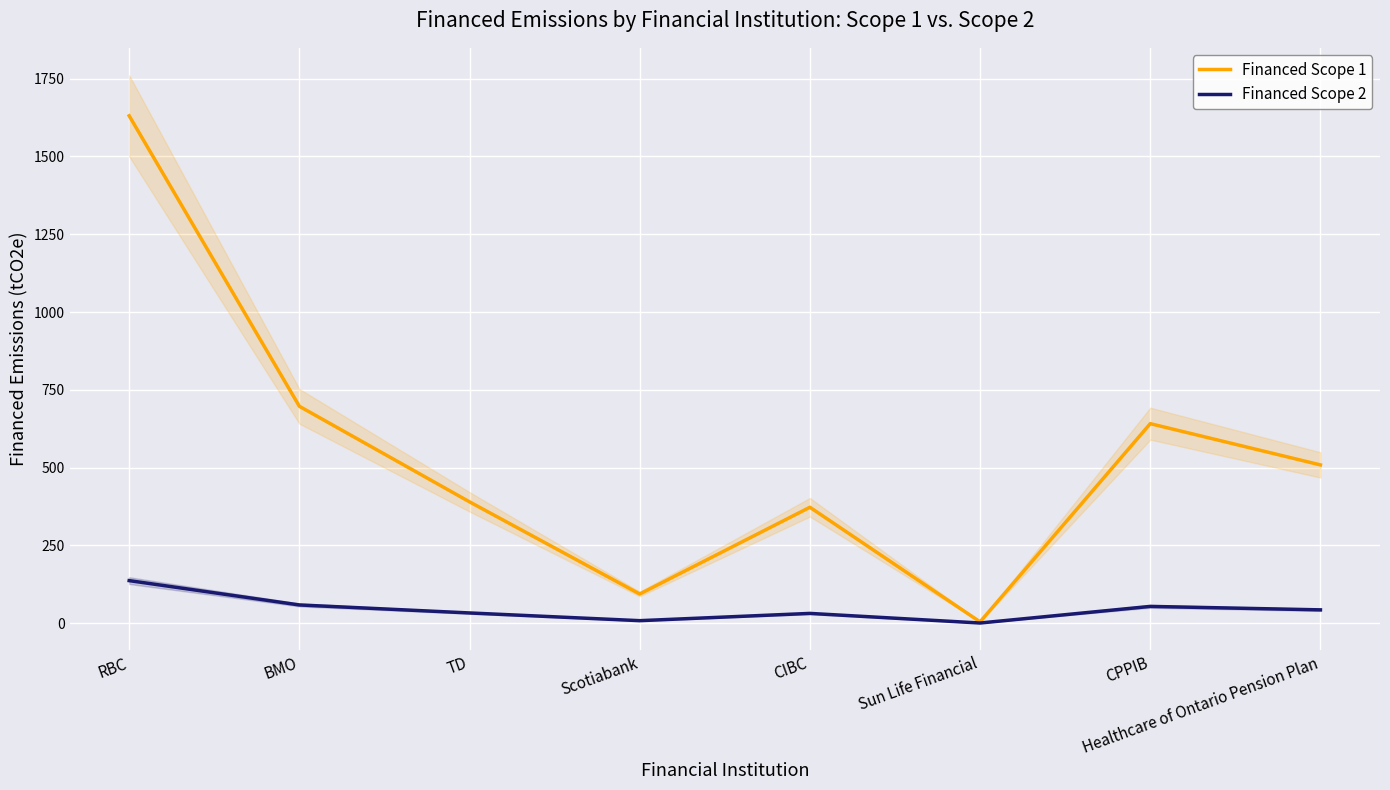

True or false: Financed Scope 1 and Financed Scope 2 cross at least once.

False